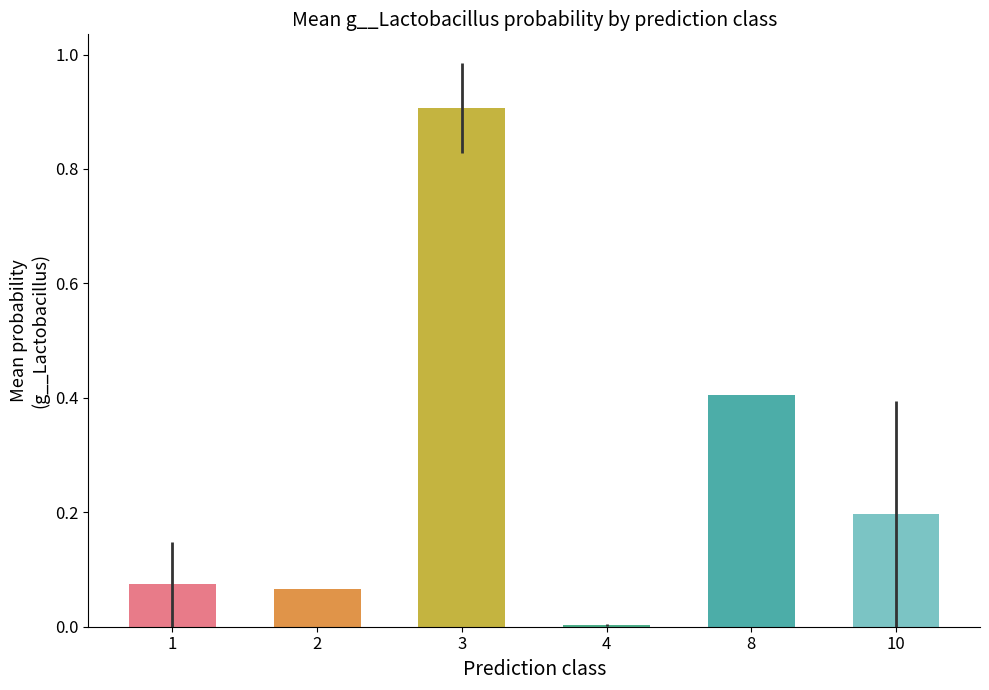

How many distinct data groups are displayed?

6